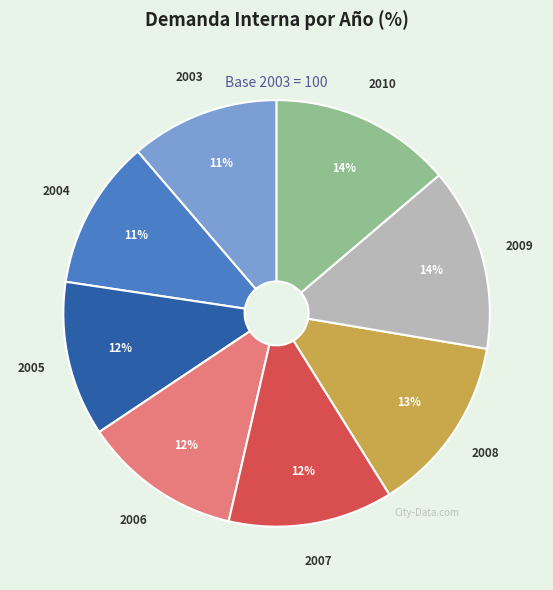

How many slices are in this pie chart?

8